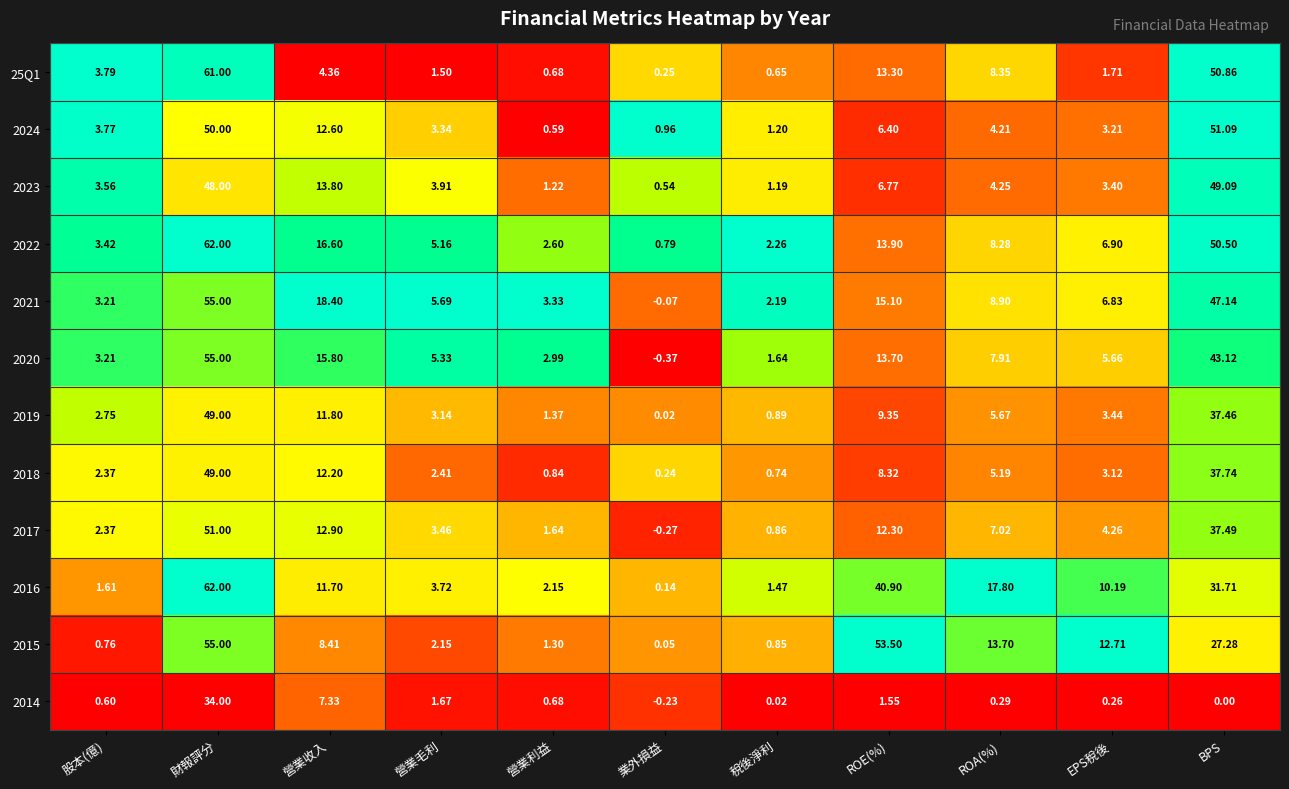

Between 營業利益 and ROA(%), which series saw the biggest shift?

2016